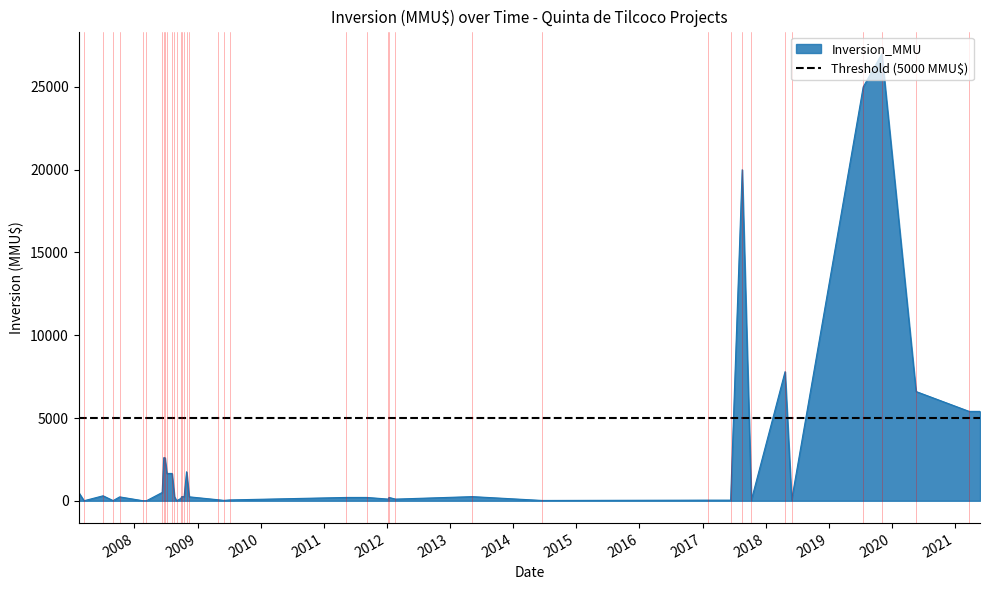

Approximately how many times larger is the value at 2007-10-08 compared to 2008-08-06?

0.1